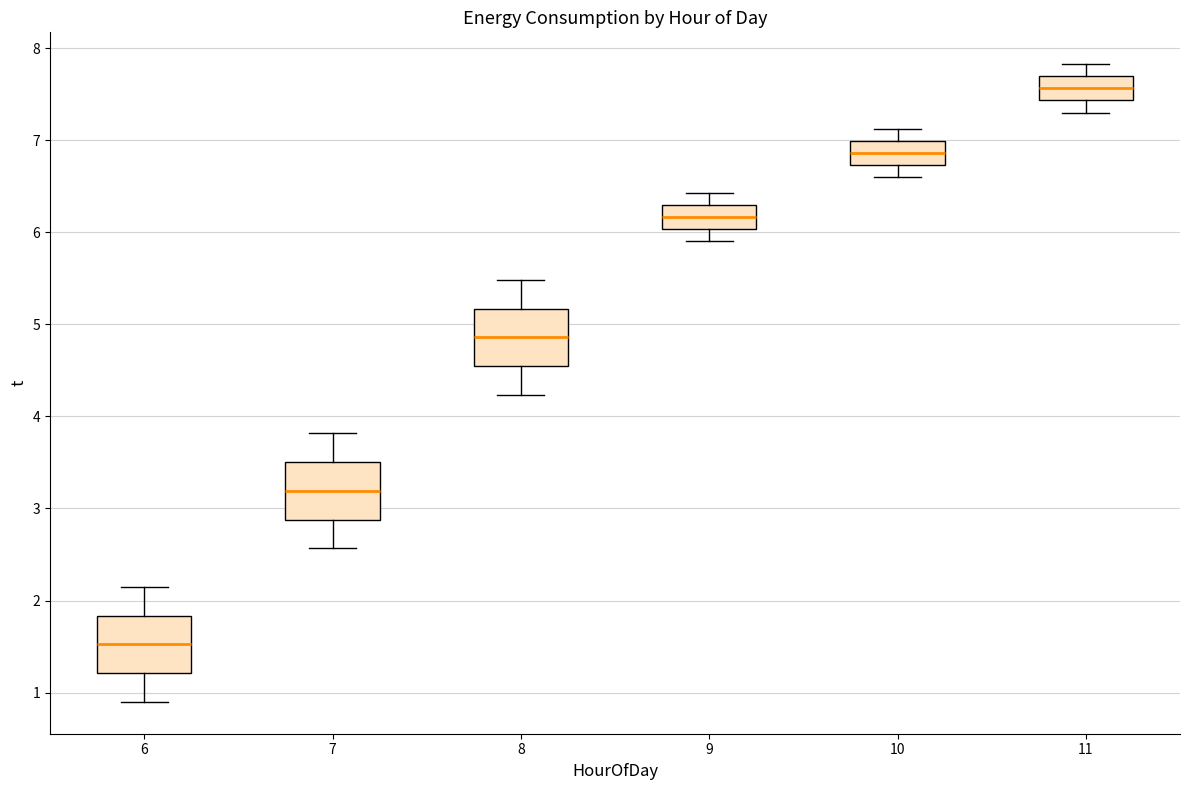

Reading left to right, transcribe this box plot: for each box, give where its median line is, the range the box spans, and where its two whiskers end, as read against the y-axis. The values are not printed on the chart, so give them approximately, as read against the axis.

6: median 1.5, box 1.2 to 1.8, whiskers 0.9 to 2.2
7: median 3.2, box 2.9 to 3.5, whiskers 2.6 to 3.8
8: median 4.9, box 4.5 to 5.2, whiskers 4.2 to 5.5
9: median 6.2, box 6.0 to 6.3, whiskers 5.9 to 6.4
10: median 6.9, box 6.7 to 7.0, whiskers 6.6 to 7.1
11: median 7.6, box 7.4 to 7.7, whiskers 7.3 to 7.8